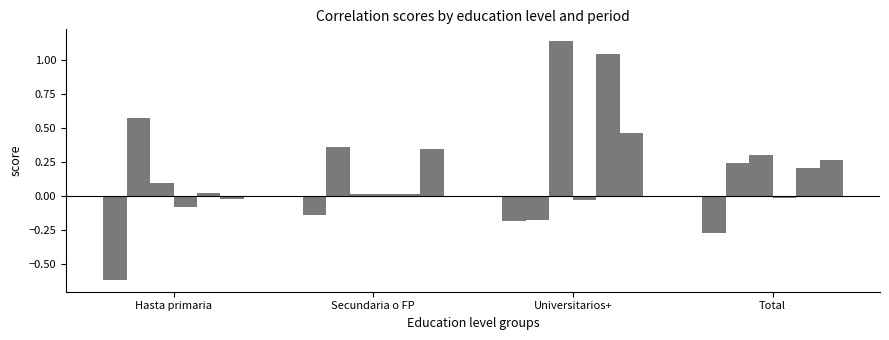

What is the smallest value displayed?

-0.6